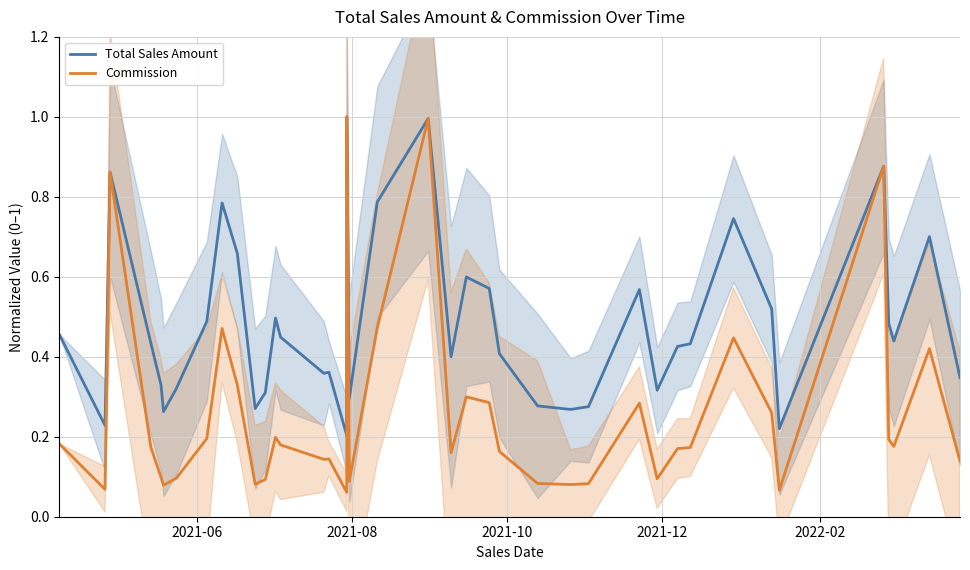

How many lines are shown in the chart?

2